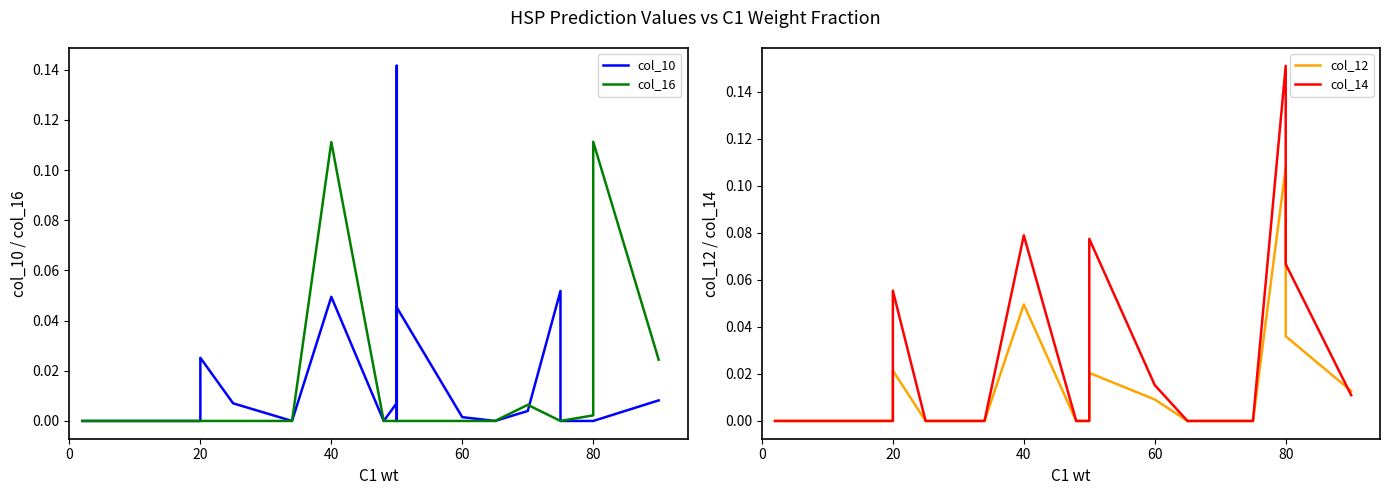

Reading left to right, extract all data points from this chart.

col_10: 0.0	0.0	0.0	0.0	0.0	0.0	0.0	0.0	0.1	0.0	0.0	0.0	0.0	0.0	0.0	0.1	0.0	0.0	0.0	0.0
col_16: 0.0	0.0	0.0	0.0	0.0	0.1	0.0	0.0	0.0	0.0	0.0	0.0	0.0	0.0	0.0	0.0	0.0	0.0	0.1	0.0
col_12: 0.0	0.0	0.0	0.0	0.0	0.0	0.0	0.0	0.0	0.0	0.0	0.0	0.0	0.0	0.0	0.0	0.0	0.1	0.0	0.0
col_14: 0.0	0.0	0.1	0.0	0.0	0.1	0.0	0.0	0.0	0.0	0.0	0.1	0.0	0.0	0.0	0.0	0.0	0.2	0.1	0.0